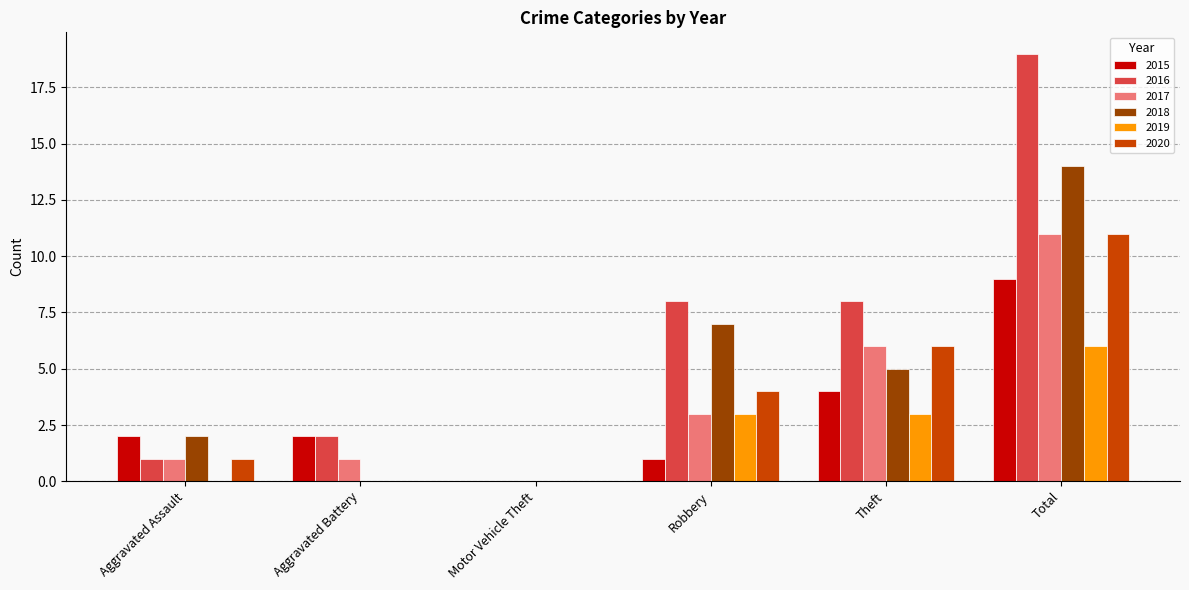

What is the sum of the 2016 values at Aggravated Battery and Aggravated Assault?

3